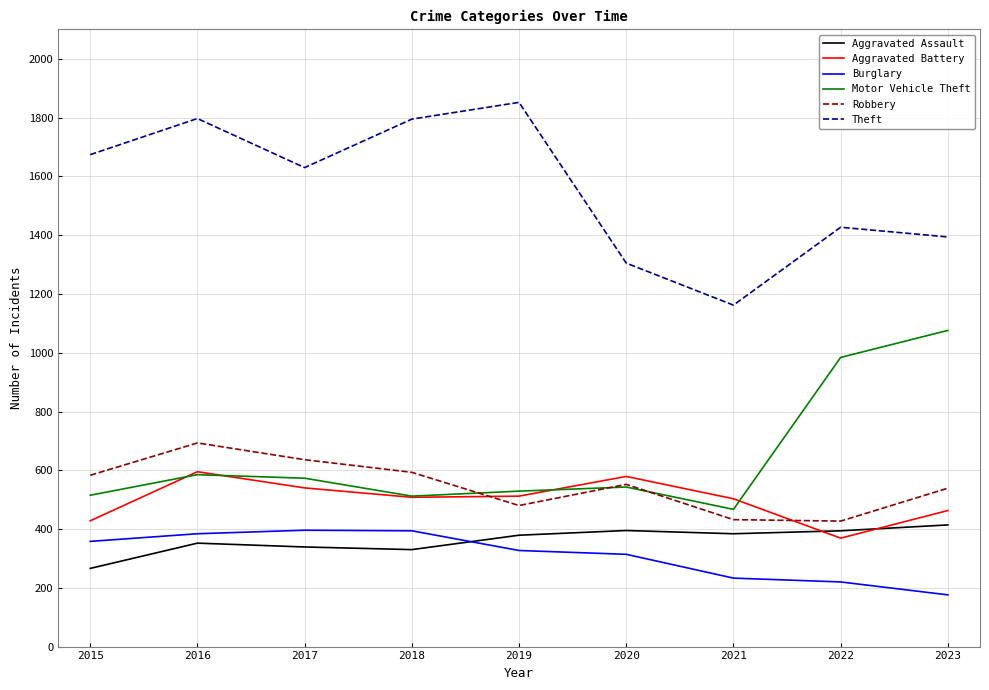

What is the sum of all Burglary values?

2802